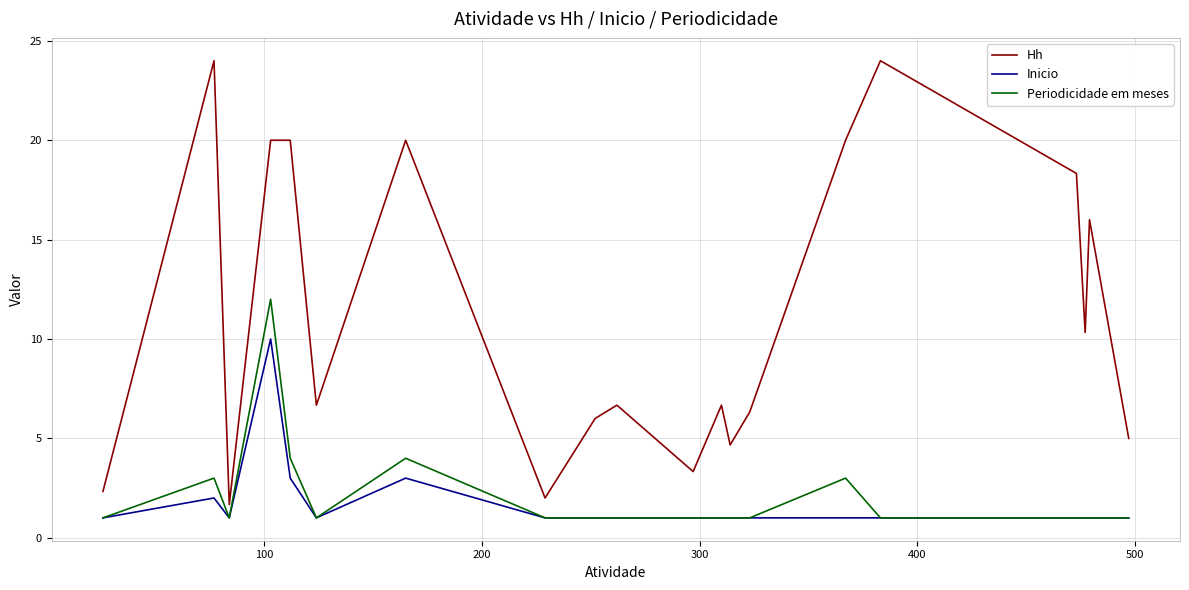

List the series in order of their peak value, highest first.

Hh, Periodicidade em meses, Inicio